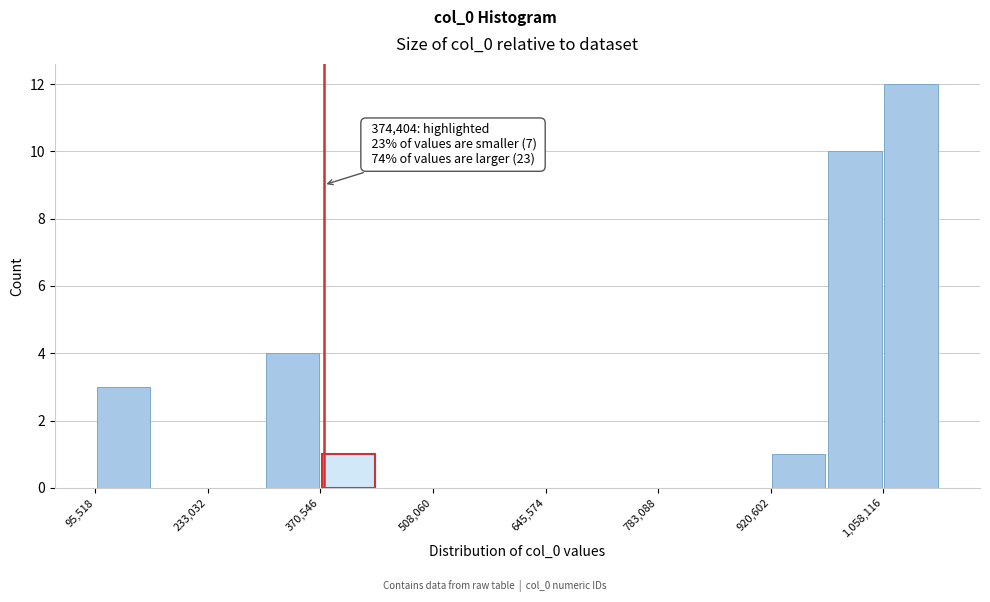

Around what value on the x-axis is the tallest bar? Give the approximate position of its centre, as read against the axis.

1100000